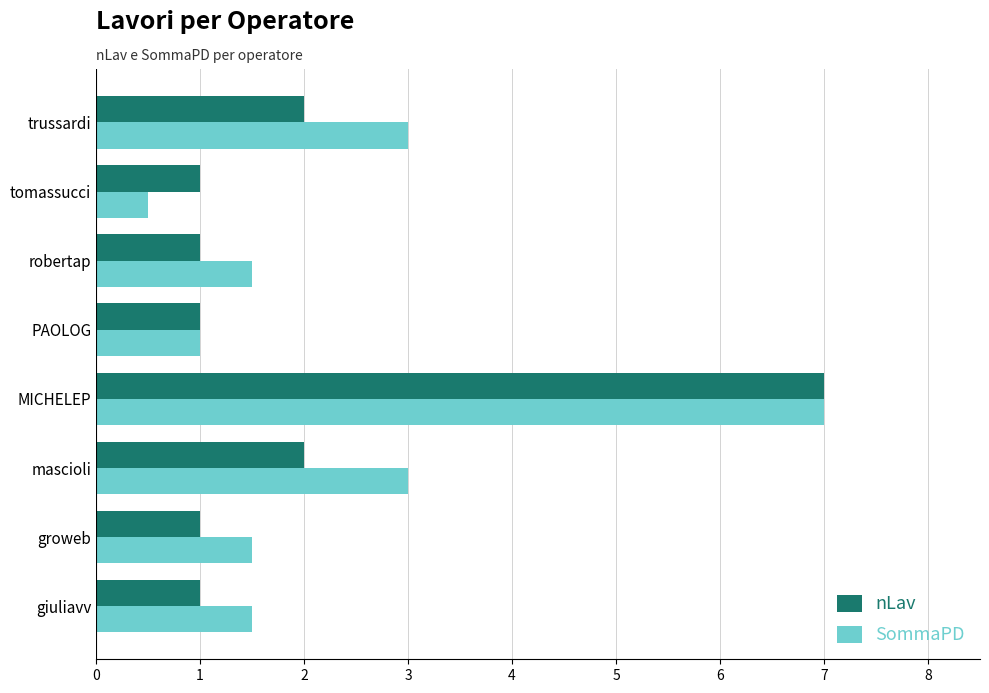

Which series has the largest range (max minus min)?

SommaPD